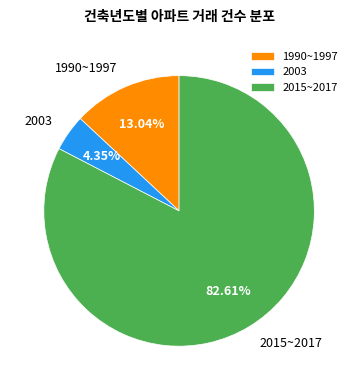

Combined, do 2003 and 2015~2017 account for over 50%?

Yes